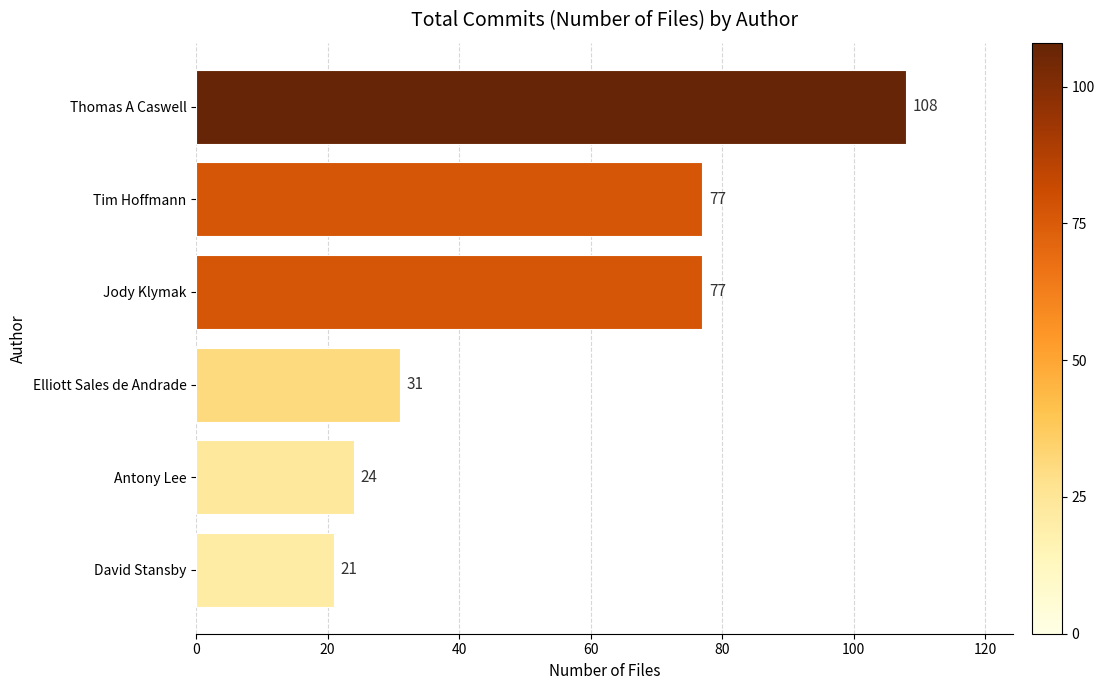

Reading bottom to top, what are all the values shown in this chart?

21	24	31	77	77	108